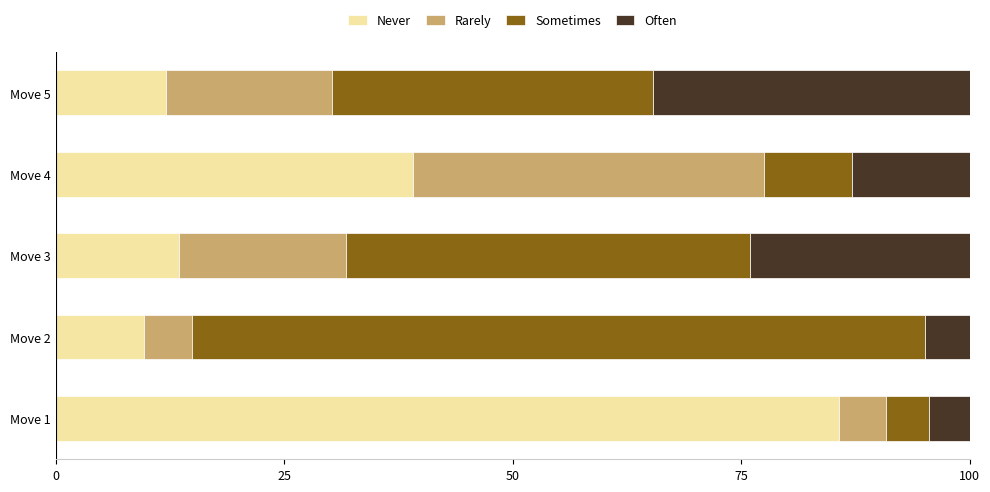

Is it true that Never equals 3.0 at Move 5?

False